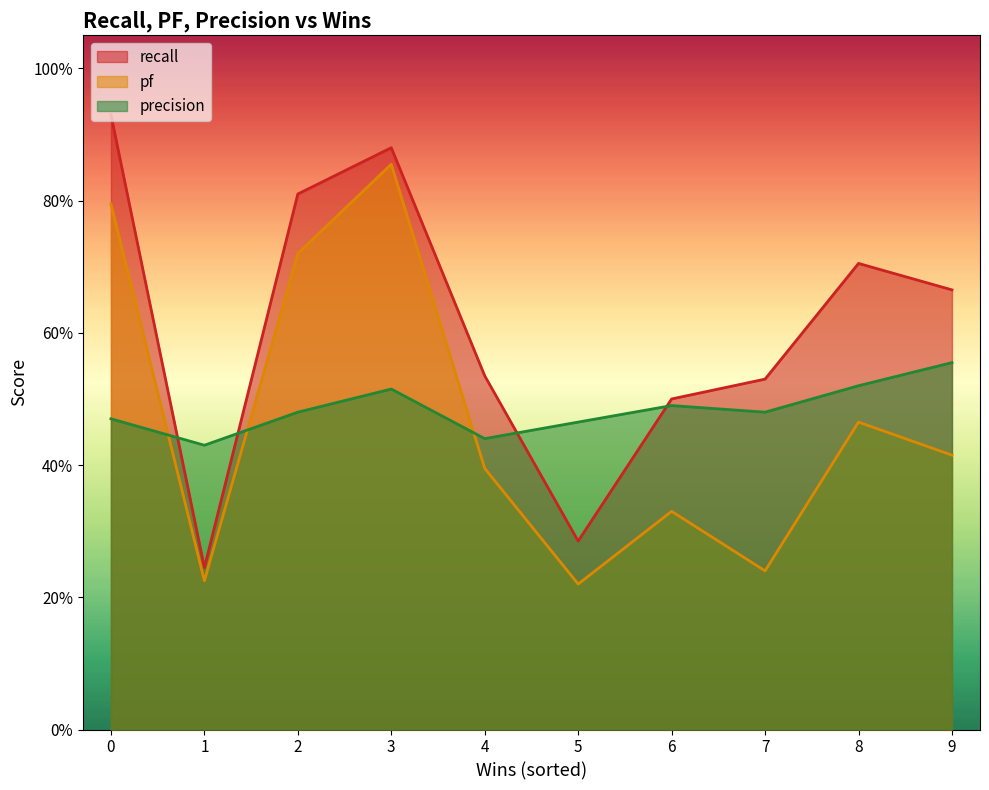

Is it true that precision equals 0.7 at 2?

False